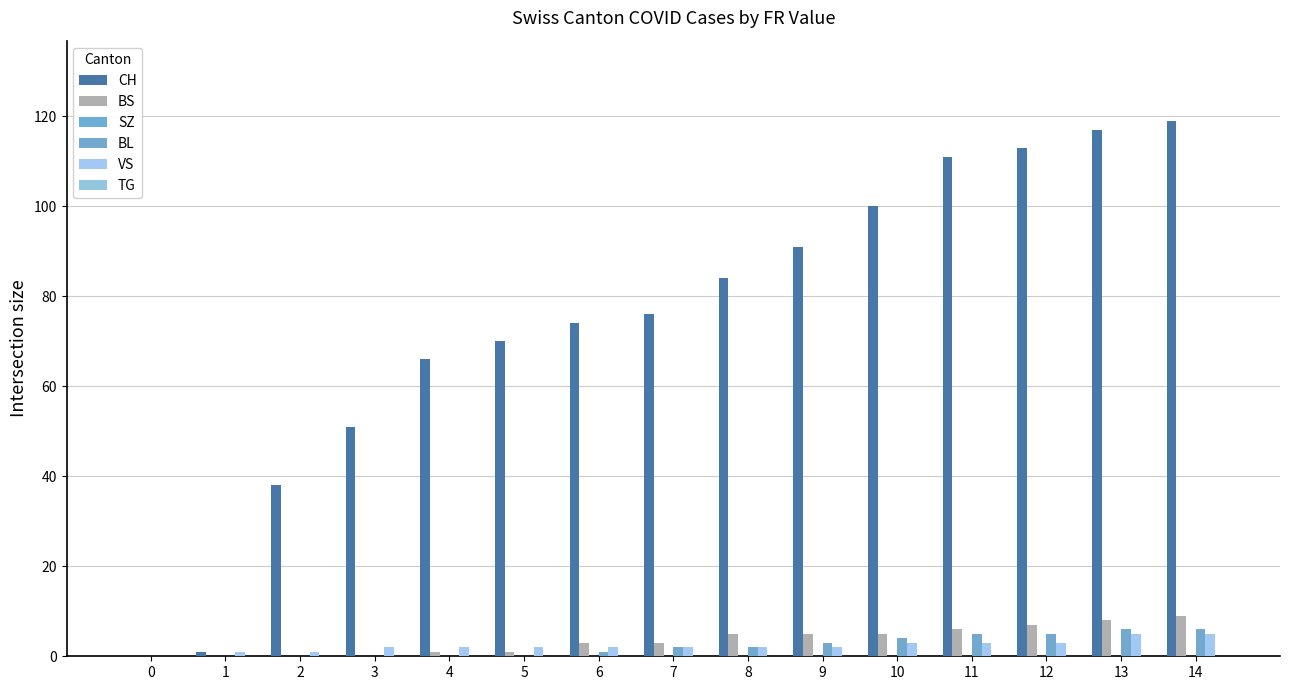

Count the number of categories in the chart.

15